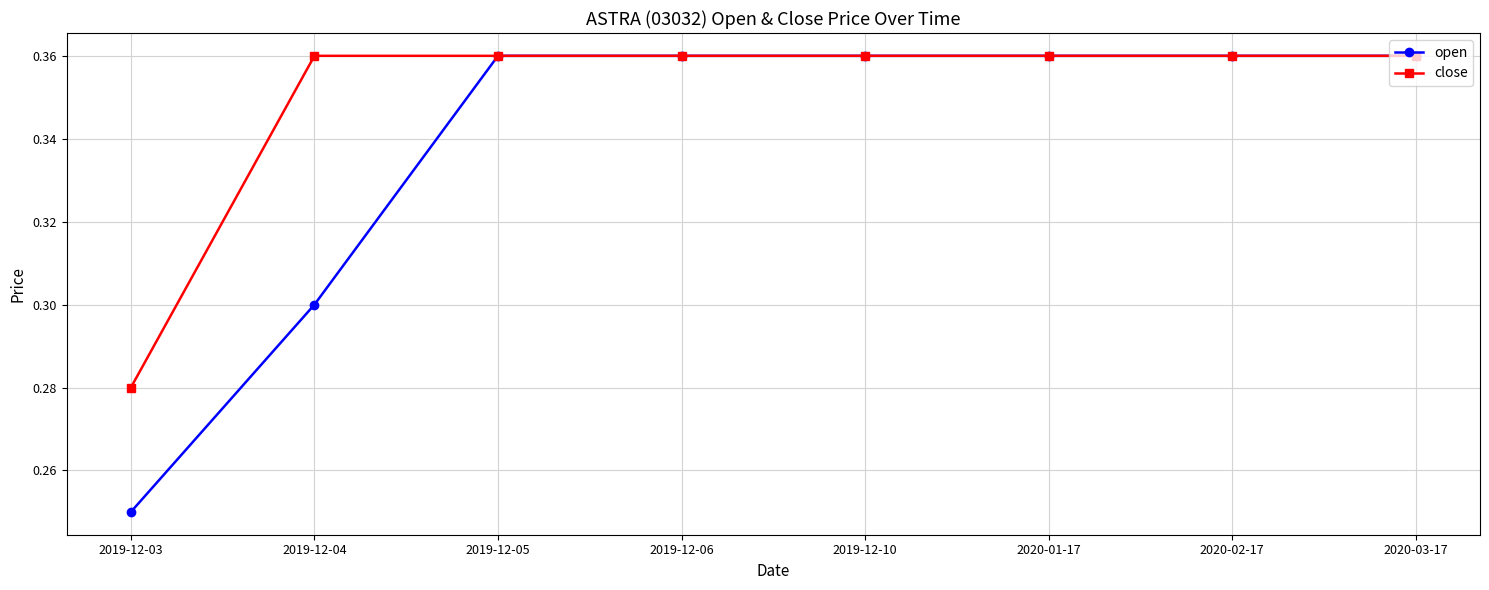

True or false: open has a value of 0.2 at 2020-01-17.

False